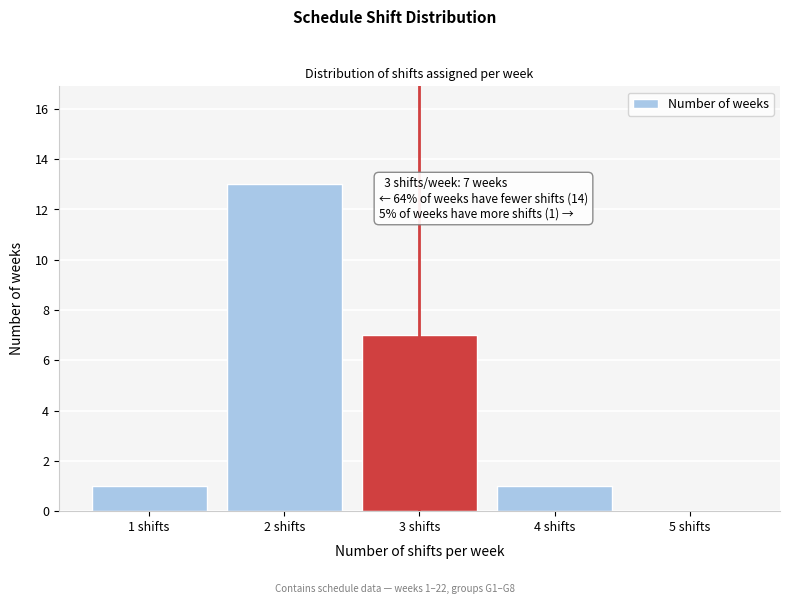

Reading right to left, transcribe all the data shown in this chart.

5 shifts=0	4 shifts=1	3 shifts=7	2 shifts=13	1 shifts=1